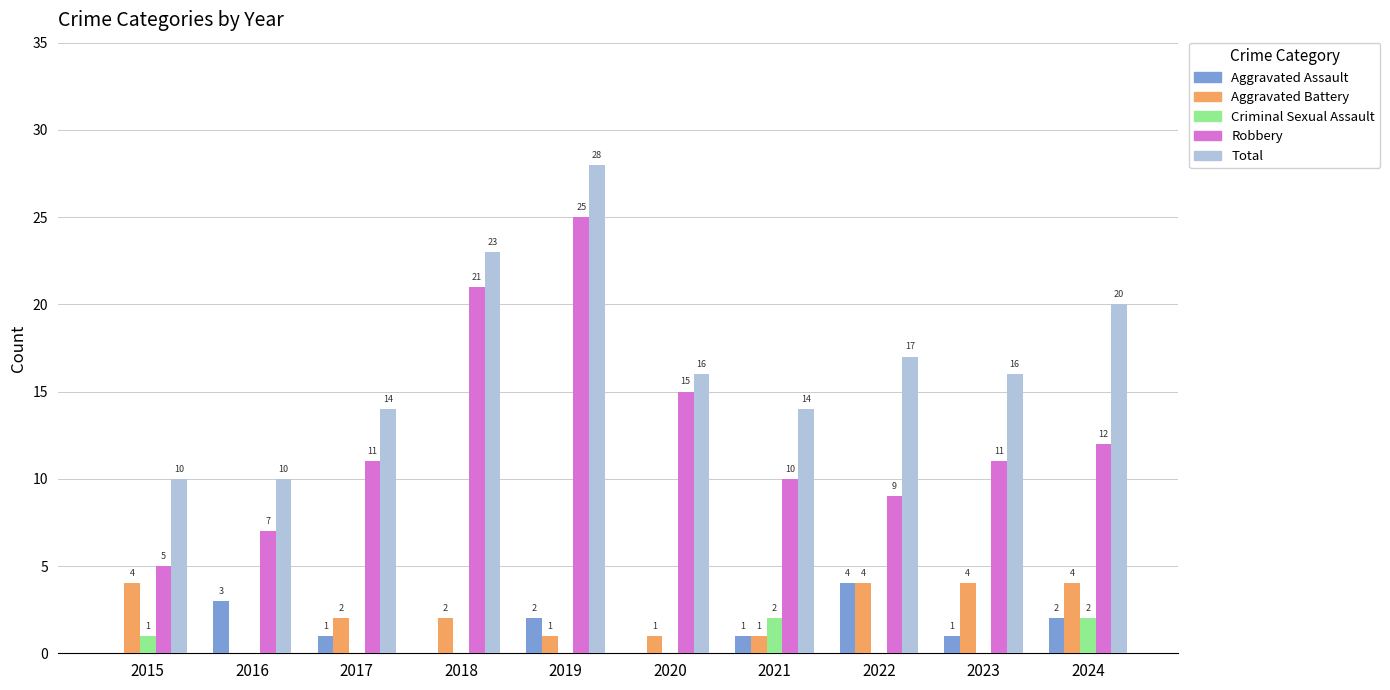

At which category is the sum across all series the highest?

2019